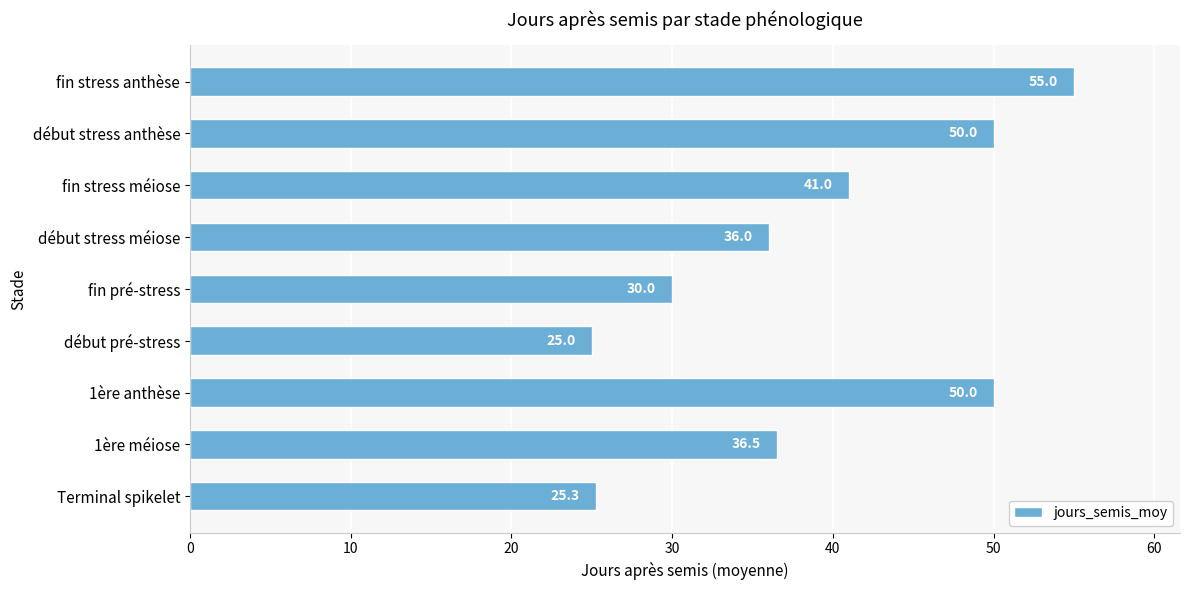

Is it true that the value at Terminal spikelet is 25.3?

True